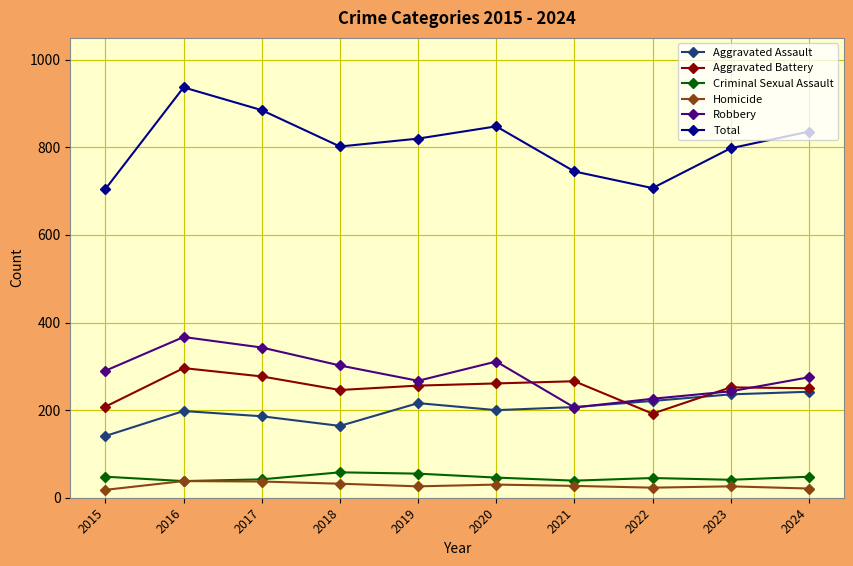

Which series has the largest total across all categories?

Total